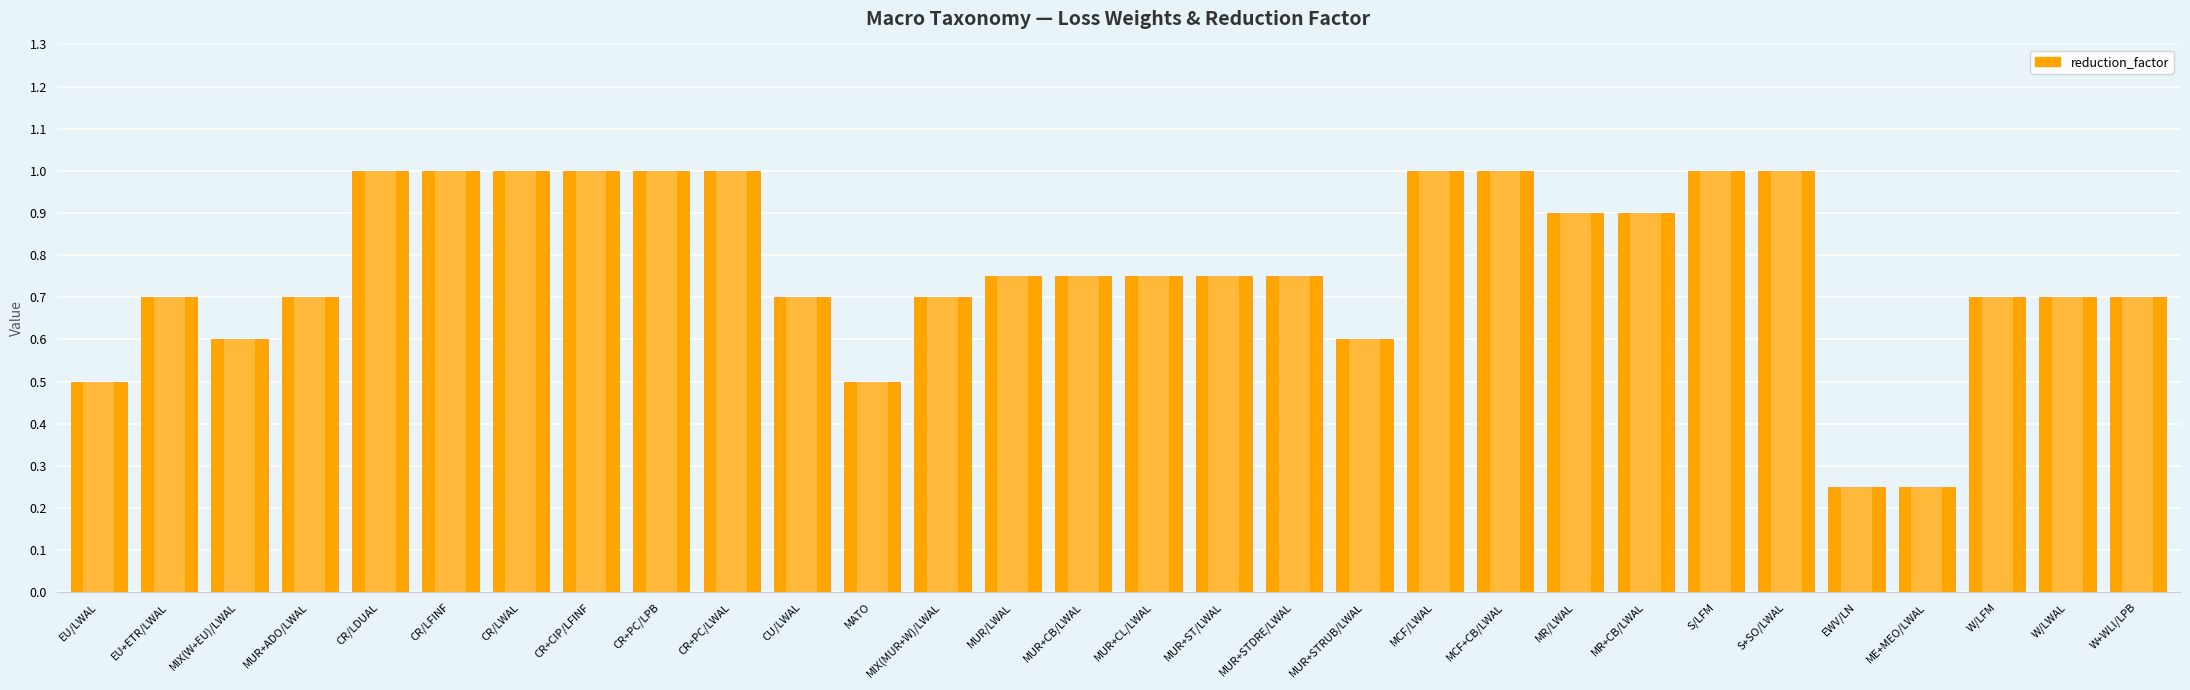

Rank the categories by value from lowest to highest.

EWV/LN, ME+MEO/LWAL, EU/LWAL, MATO, MIX(W+EU)/LWAL, MUR+STRUB/LWAL, EU+ETR/LWAL, MUR+ADO/LWAL, CU/LWAL, MIX(MUR+W)/LWAL, W/LFM, W/LWAL, W+WLI/LPB, MUR/LWAL, MUR+CB/LWAL, MUR+CL/LWAL, MUR+ST/LWAL, MUR+STDRE/LWAL, MR/LWAL, MR+CB/LWAL, CR/LDUAL, CR/LFINF, CR/LWAL, CR+CIP/LFINF, CR+PC/LPB, CR+PC/LWAL, MCF/LWAL, MCF+CB/LWAL, S/LFM, S+SO/LWAL